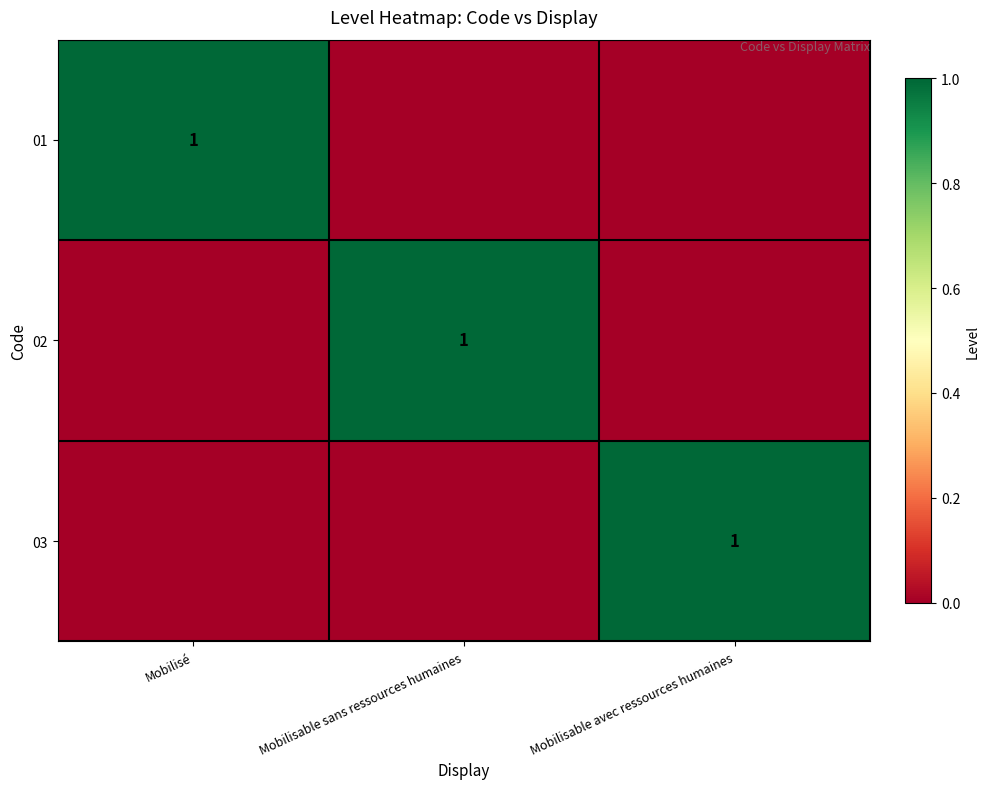

True or false: 03 has a value of 0 at Mobilisable avec ressources humaines.

False